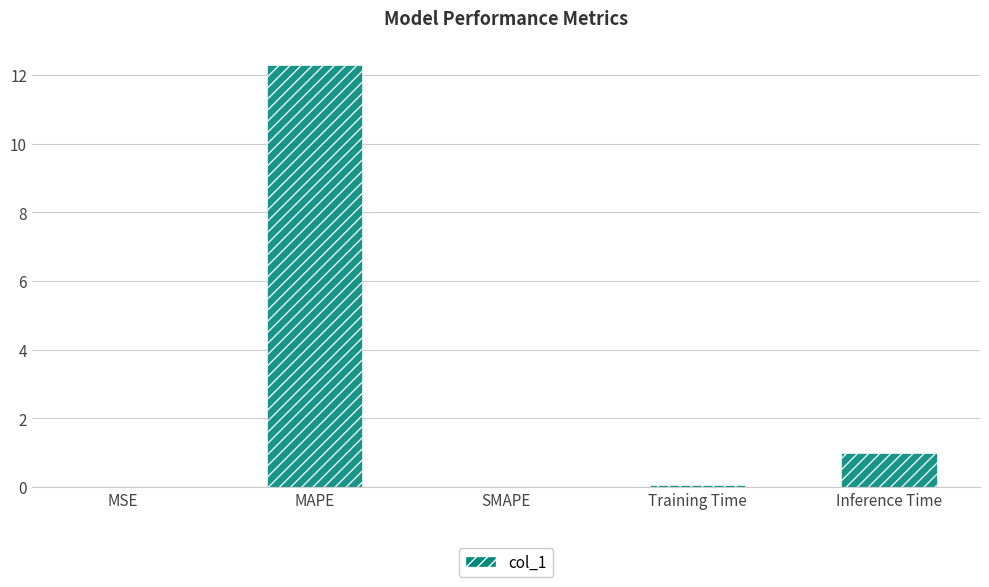

Which category has the highest value across all series?

MAPE